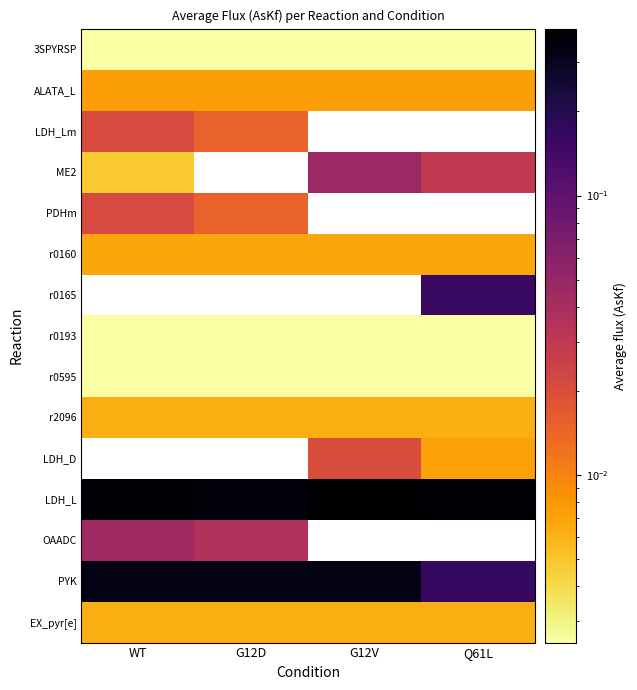

At how many categories does at least one series exceed 0?

4